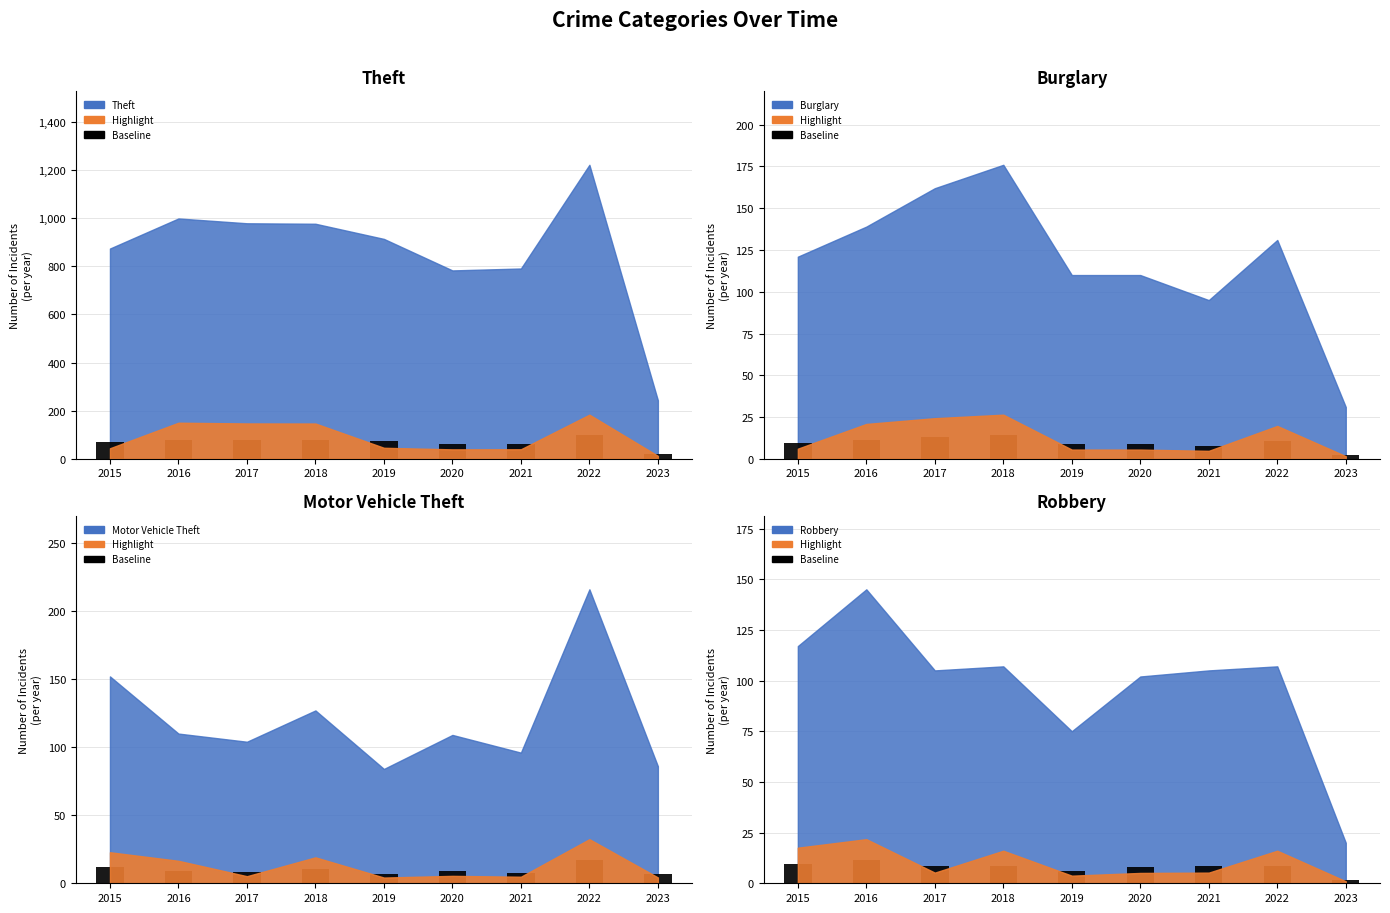

What is the difference between the highest and lowest values at 2021?

55.7